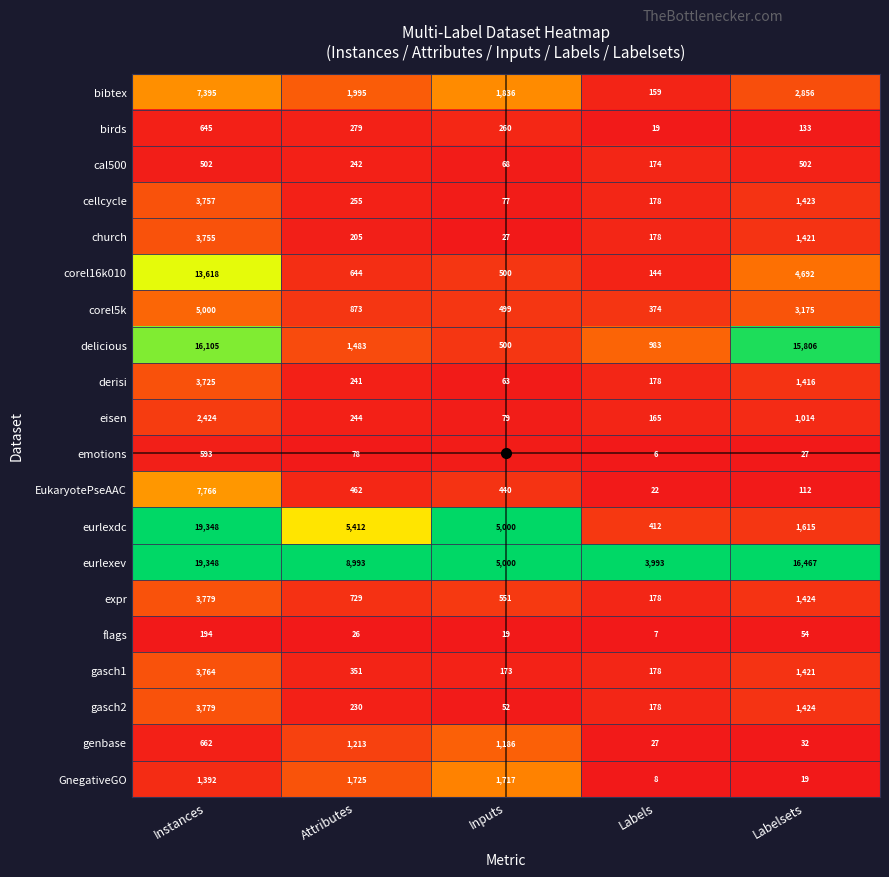

How many distinct data groups are displayed?

20